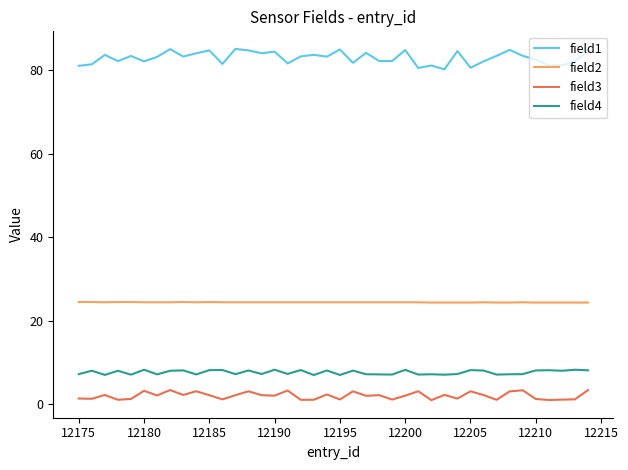

True or false: field3 and field1 cross at least once.

False